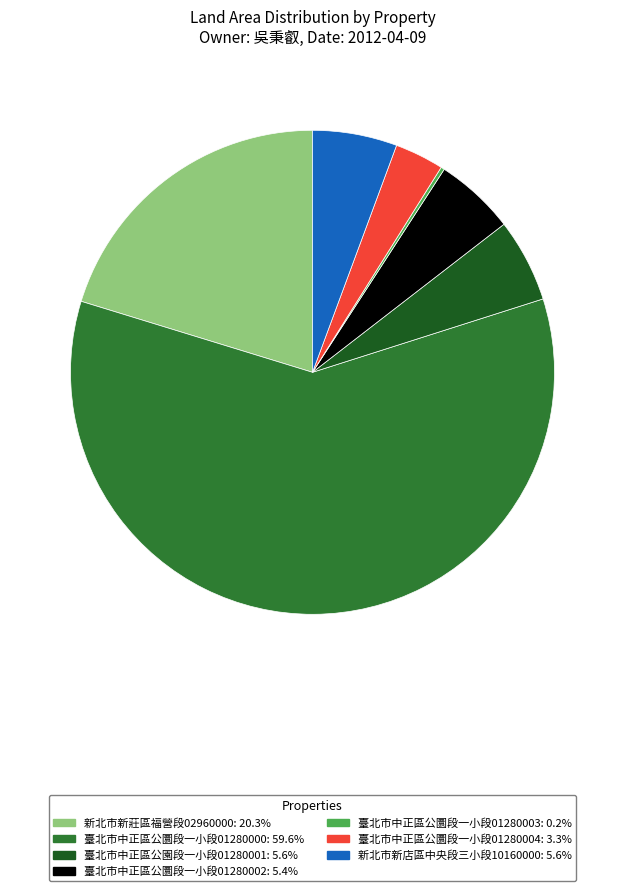

Does any single category account for the majority?

Yes